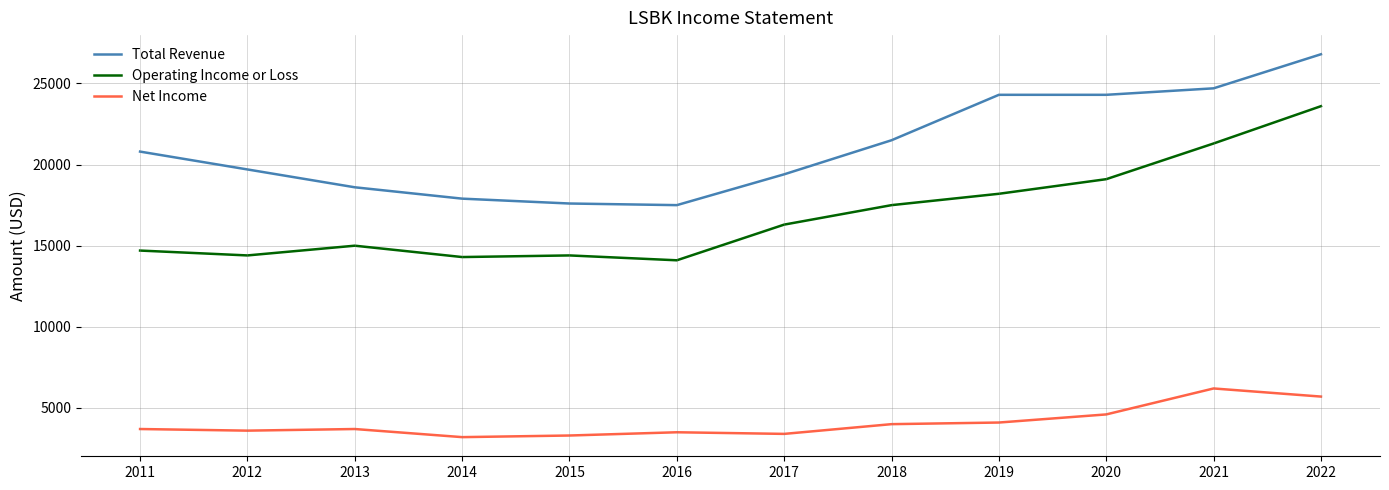

Which series has the largest total across all categories?

Total Revenue